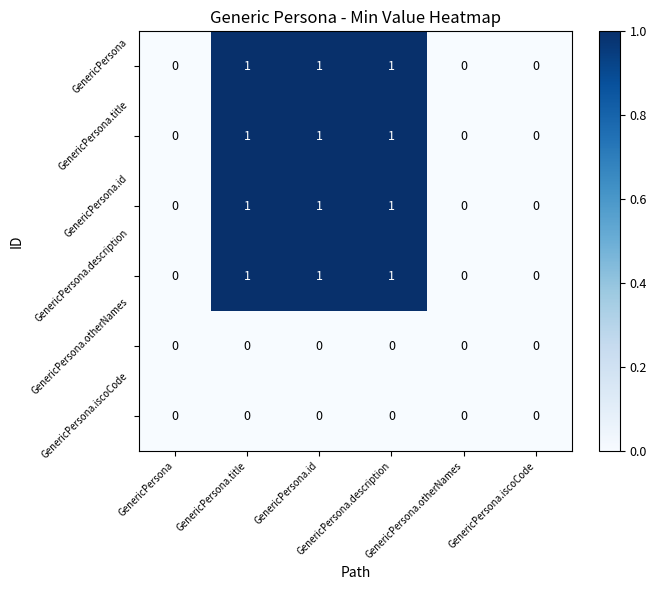

Count the number of categories in the chart.

6